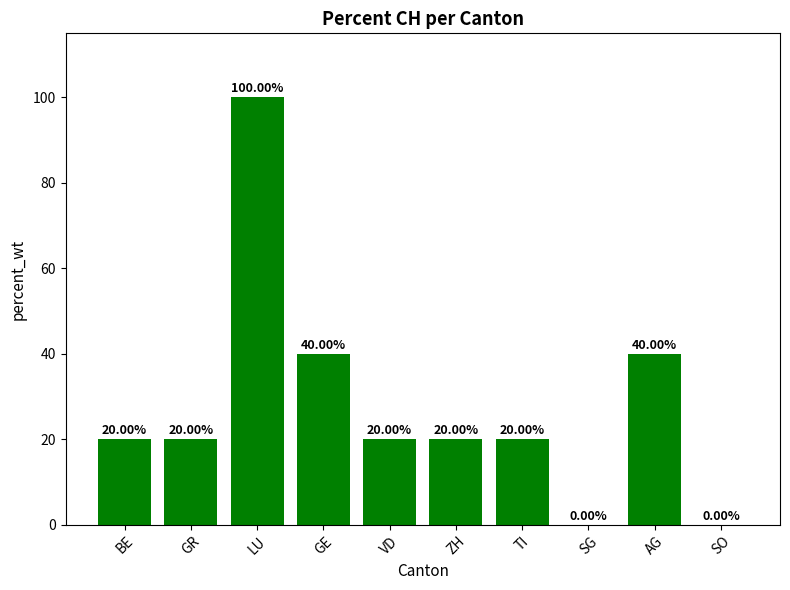

What is the ratio of the value at BE to the value at AG?

0.5